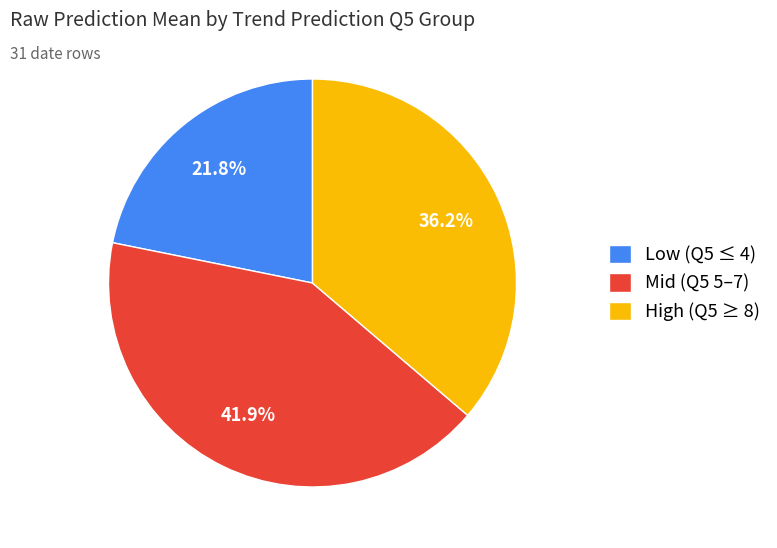

Is there a majority slice in this chart?

No